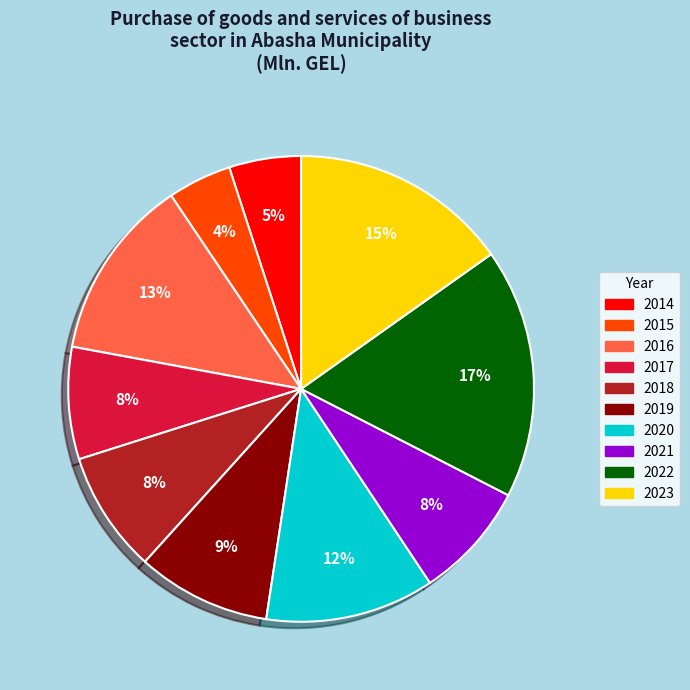

To the nearest percent, what is the average slice percentage?

10%